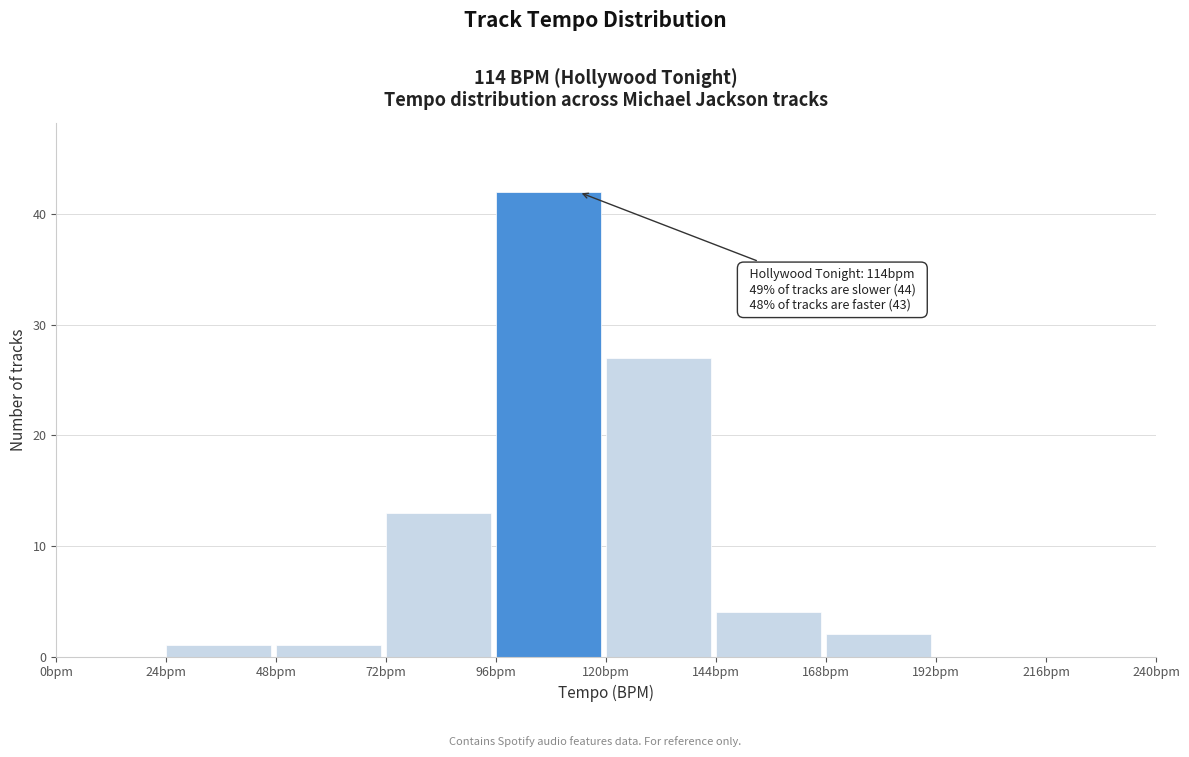

Over which range of the x-axis is the bar tallest?

96 to 120